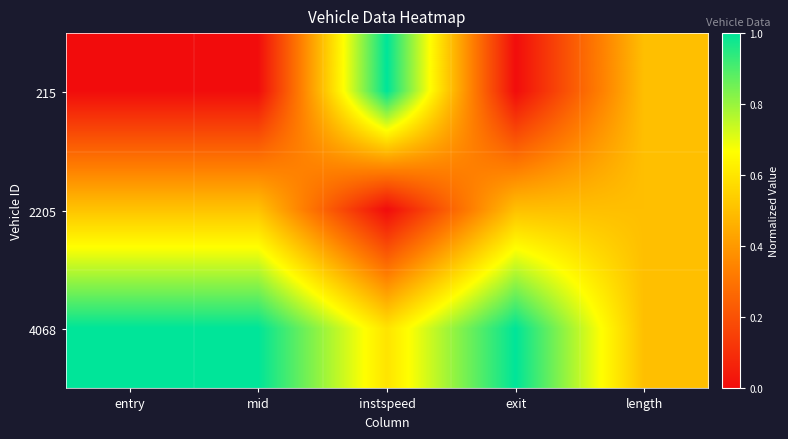

Reading right to left, extract all data points from this chart.

215: length=0.5	exit=0.0	instspeed=1.0	mid=0.0	entry=0.0
2205: length=0.5	exit=0.5	instspeed=0.0	mid=0.5	entry=0.5
4068: length=0.5	exit=1.0	instspeed=0.6	mid=1.0	entry=1.0